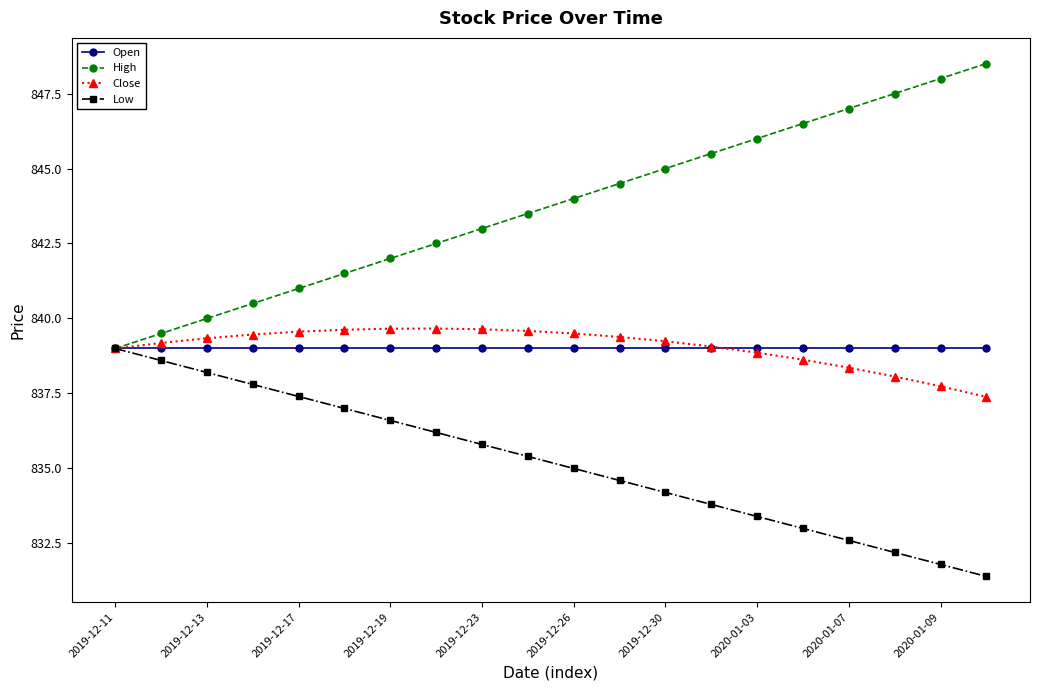

What is the value of the Close point at the 14th from the left?

839.1